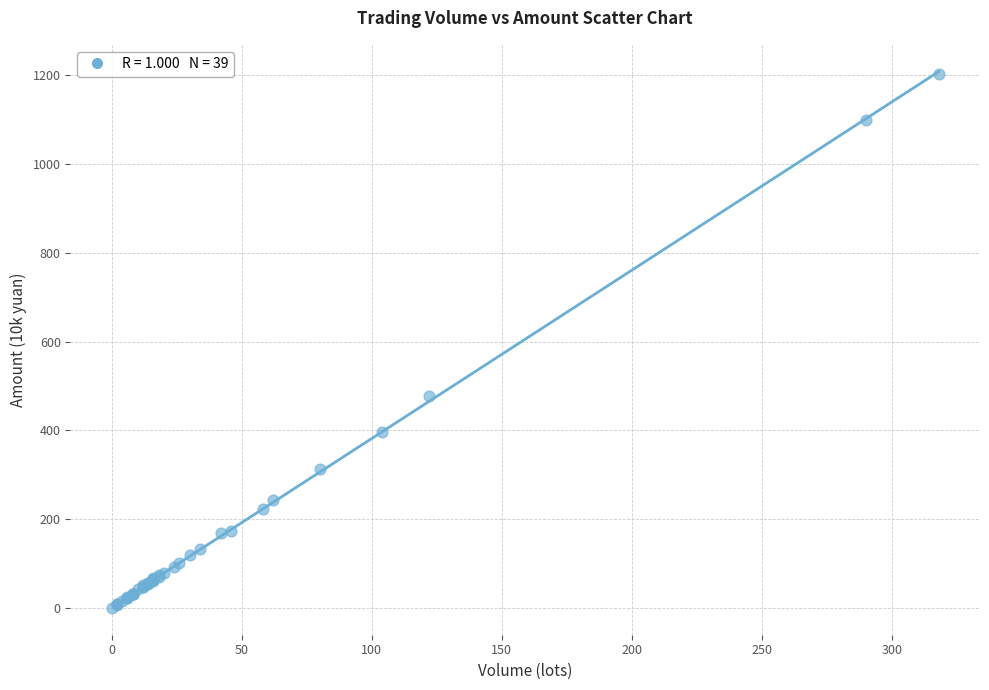

What Y value in the scatter plot is closest to 601?

478.0